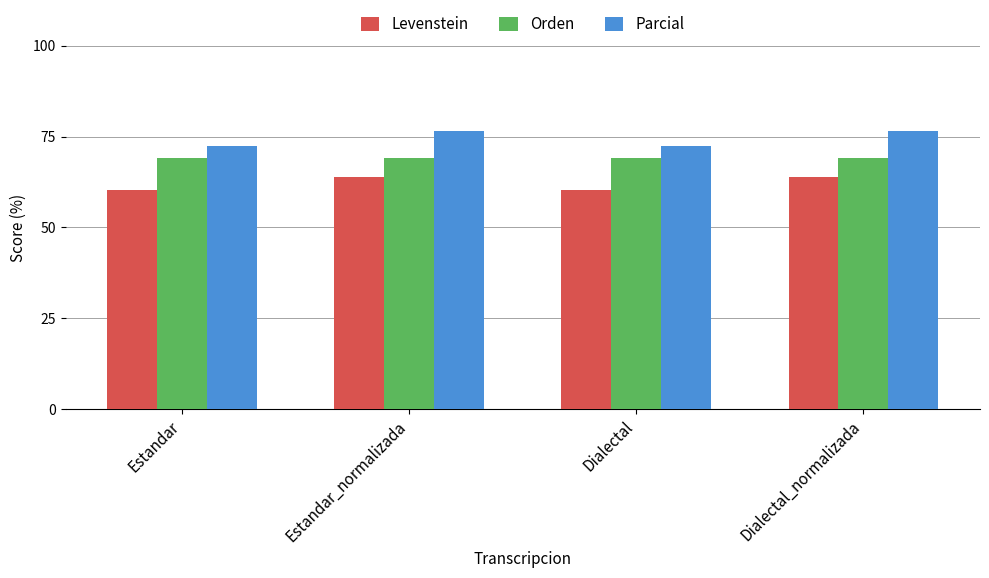

What is the highest value of the Parcial series?

76.7